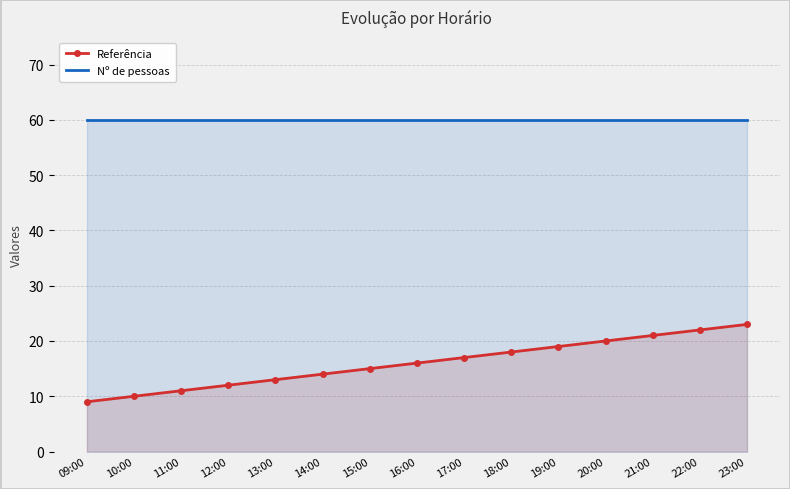

What is the maximum value for Nº de pessoas?

60